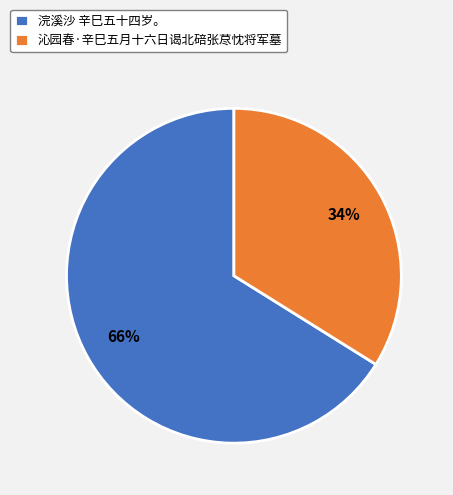

Which slice represents more than half of the pie?

浣溪沙 辛巳五十四岁。